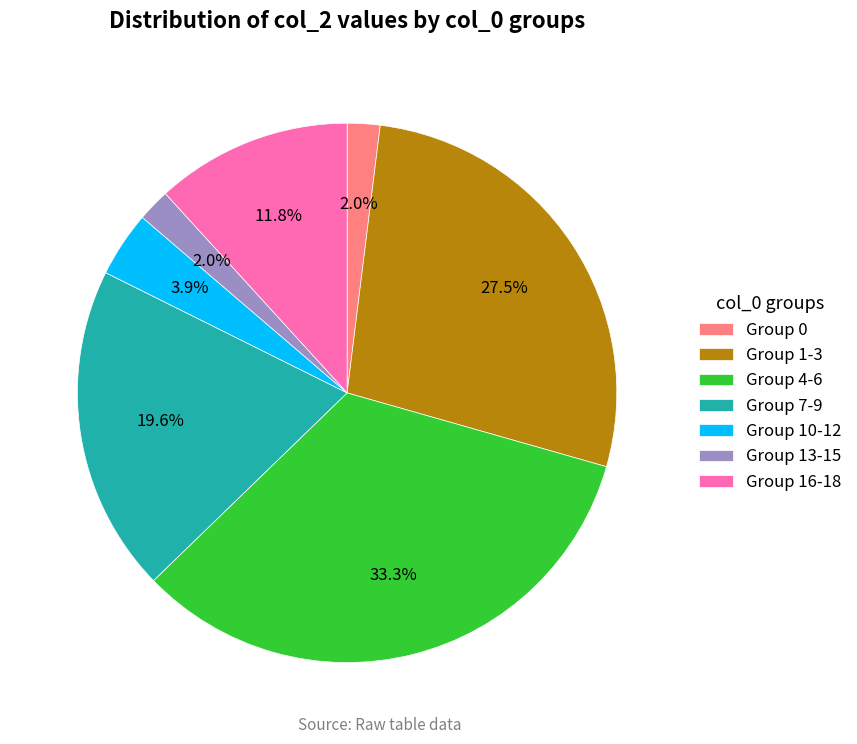

To the nearest percent, what is the difference between the largest and smallest slice percentages?

31%